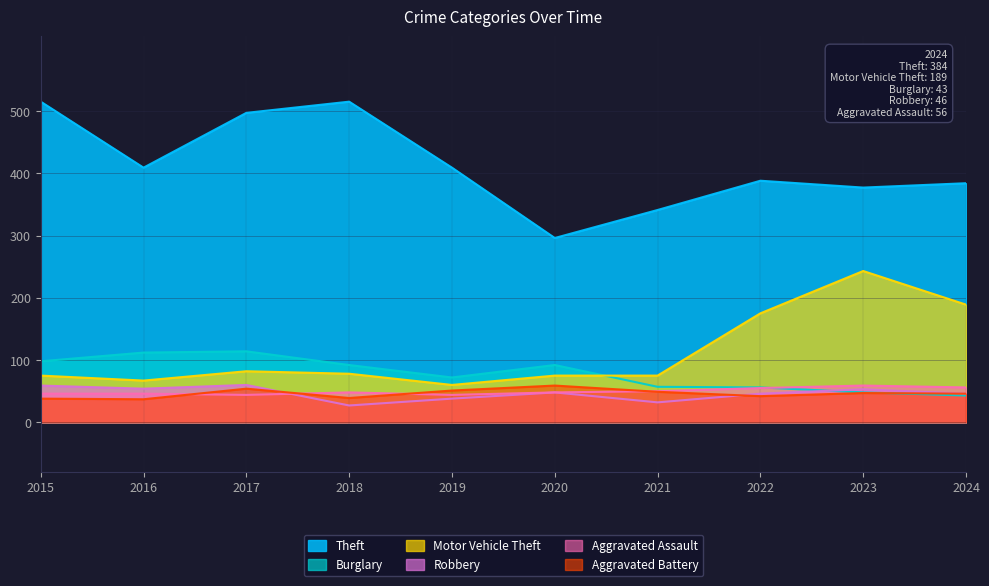

Which series changed the most between 2017 and 2019?

Theft